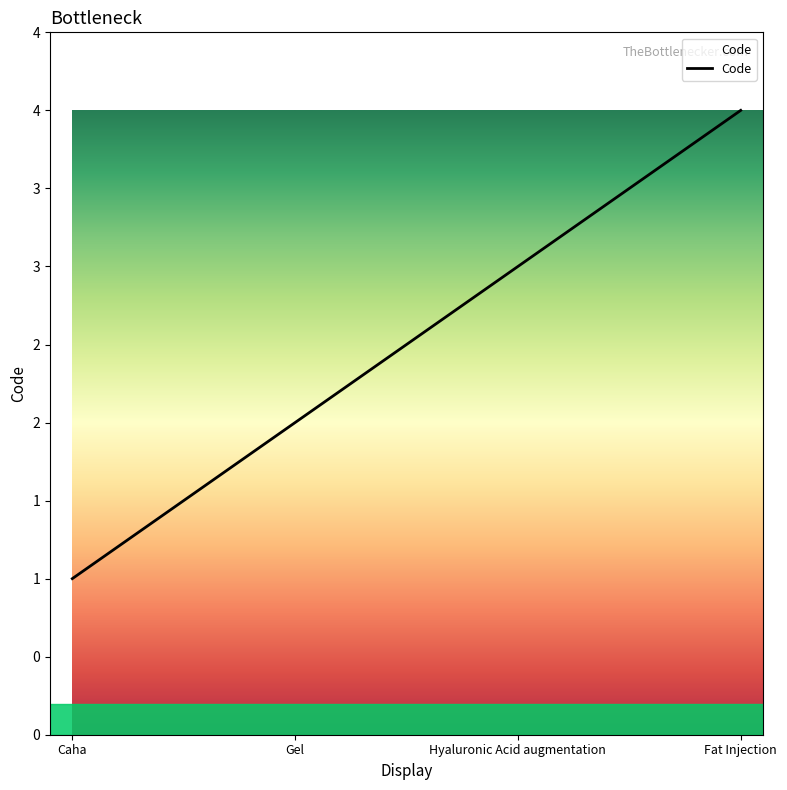

Rank the categories by value from lowest to highest.

Caha, Gel, Hyaluronic Acid augmentation, Fat Injection